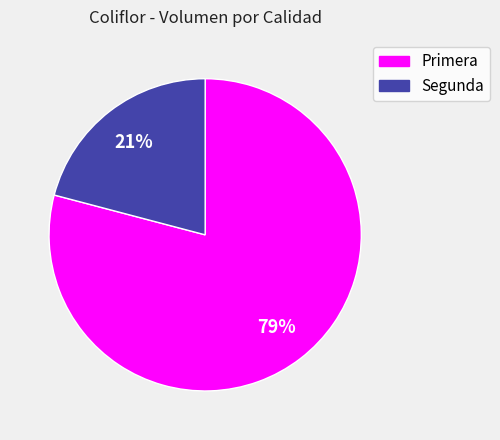

Is it true that Primera is 89% of the pie?

False